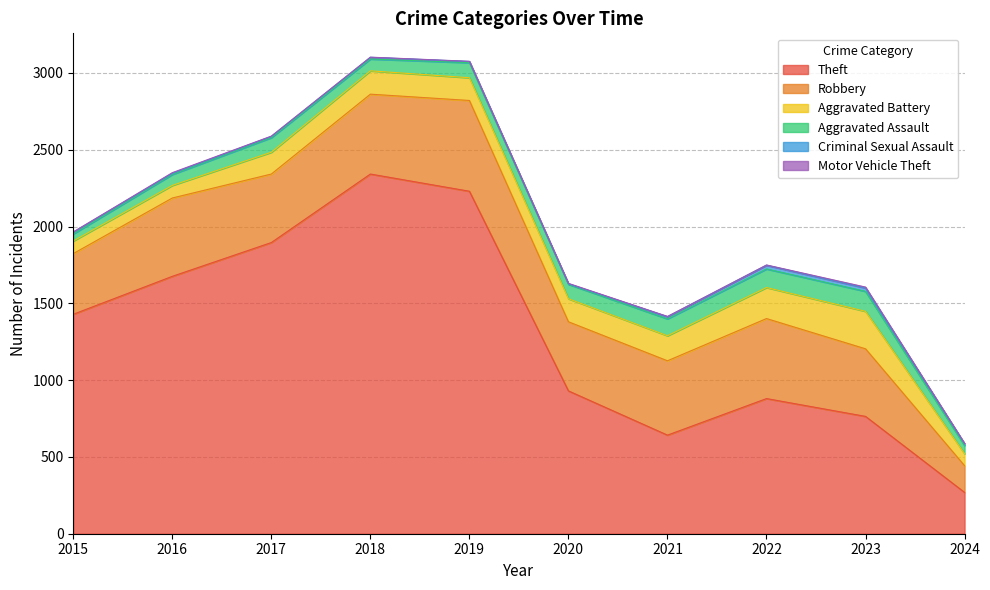

Is it true that Theft equals 930 at 2020?

True